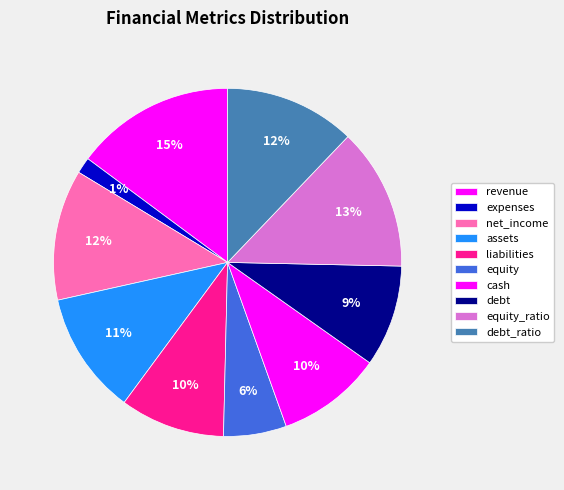

Is expenses the majority of the pie?

No